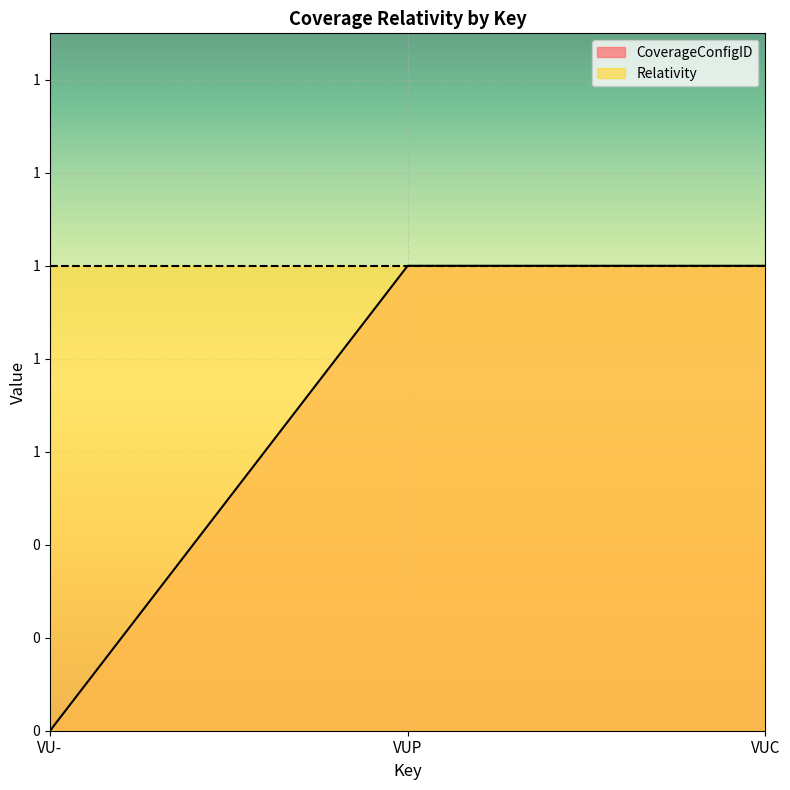

What is the label of the 2nd point from the left?

VUP